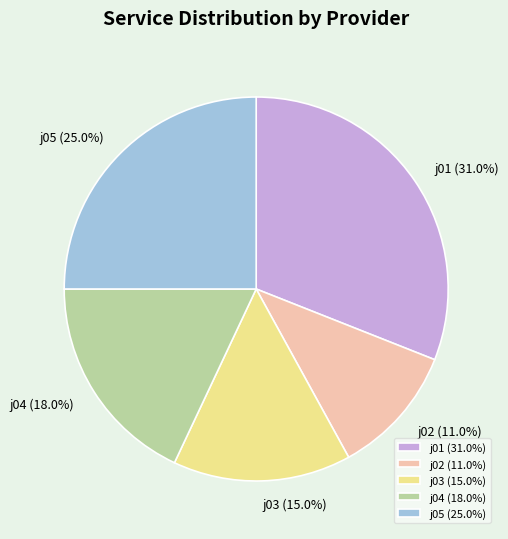

Combined, do j05 and j01 account for over 50%?

Yes